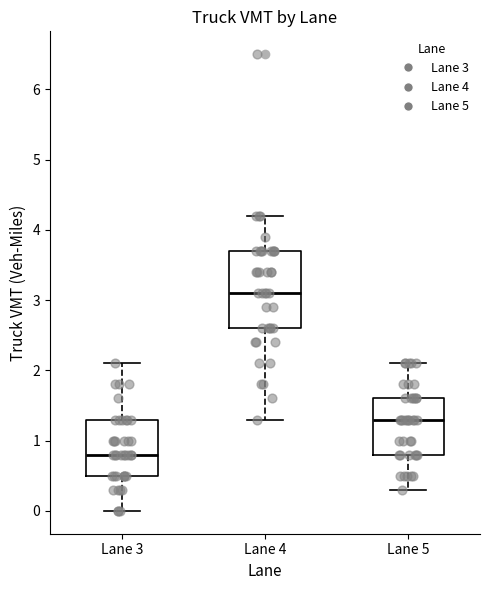

Where is the lower edge of the box for Lane 3 on the y-axis? The values are not printed on the chart, so give them approximately, as read against the axis.

0.5